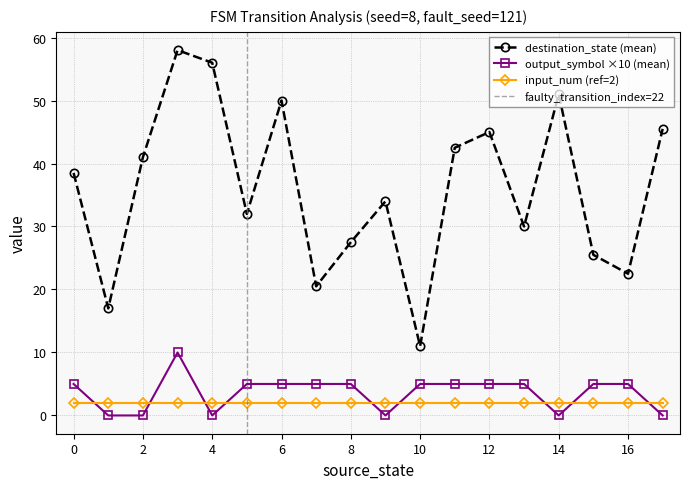

Where is output_symbol nearest to the value 0?

1